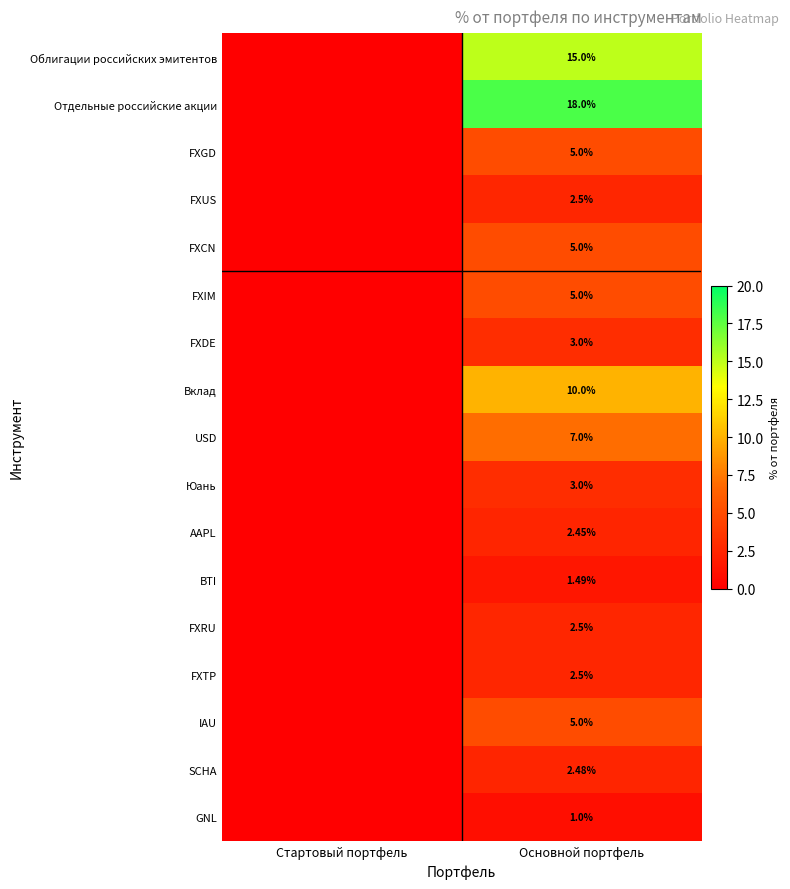

What is the sum of the Отдельные российские акции values at Стартовый портфель and Основной портфель?

18.0